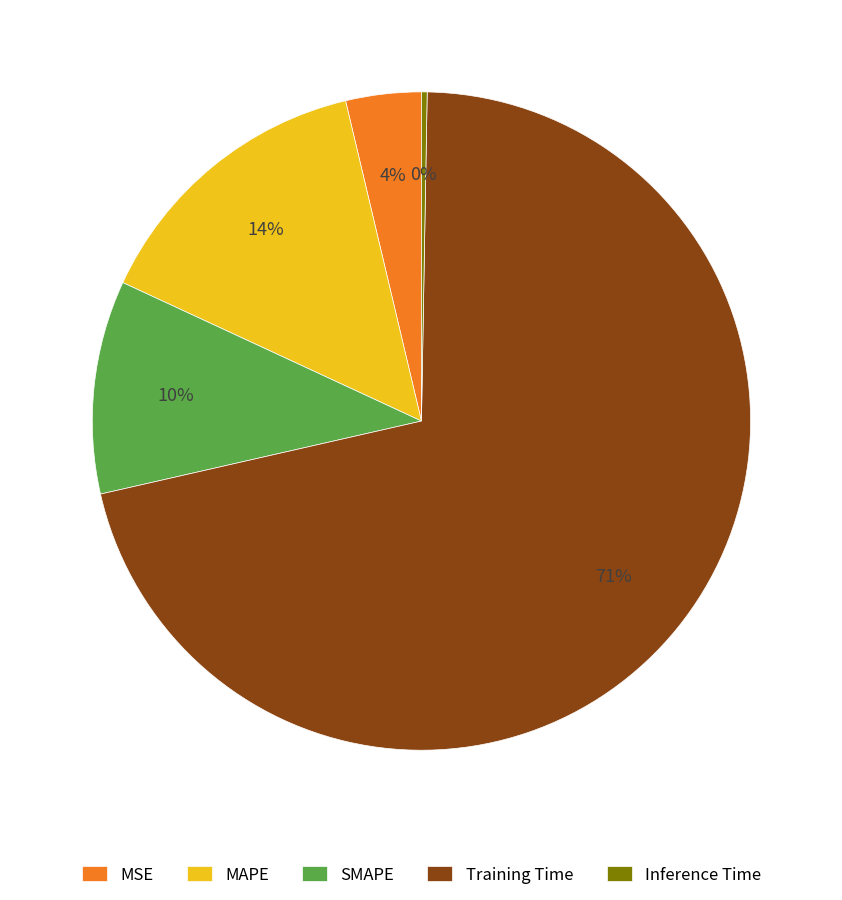

True or false: MSE accounts for 10% of the total.

False